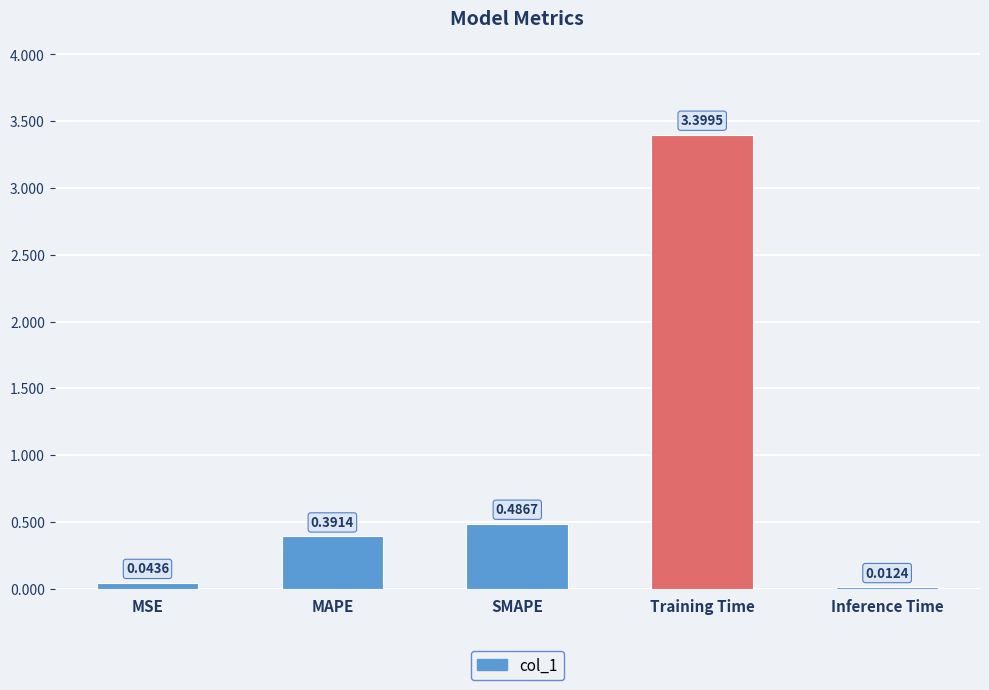

At which label is the value closest to 1?

SMAPE